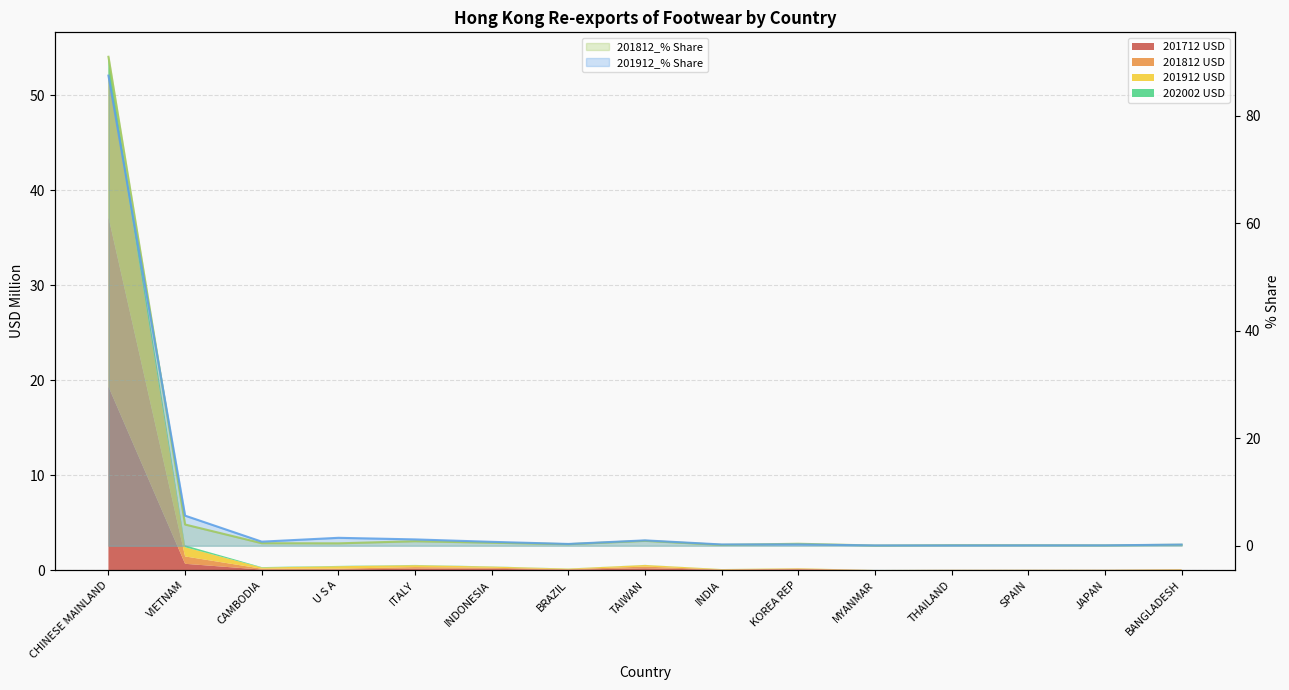

The 201912_% Share line series shows 87.5 at CHINESE MAINLAND. True or false?

True